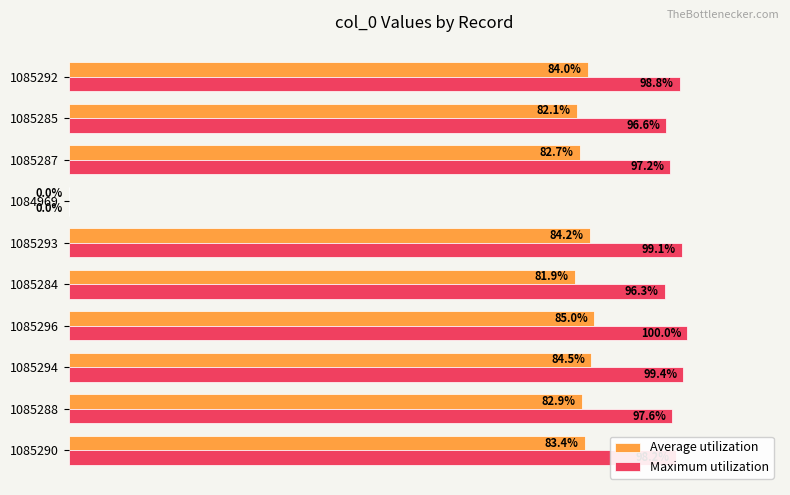

What is the label of the 5th bar from the right?

1085293